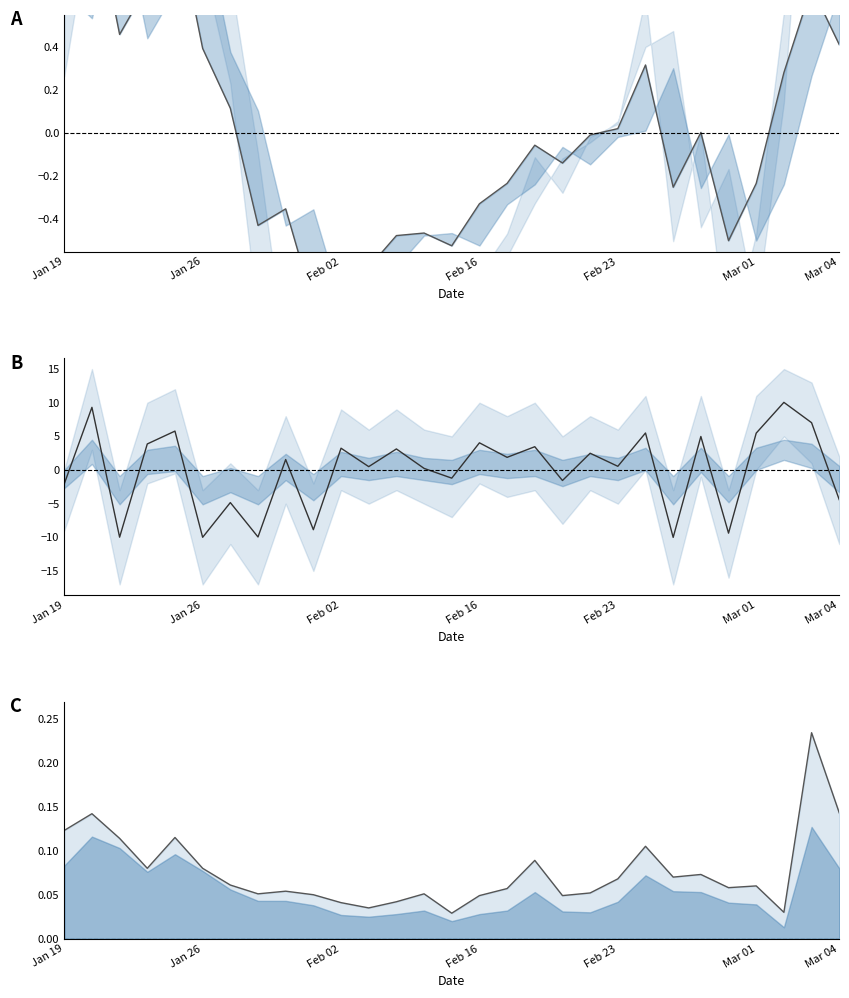

How many data points in 涨跌幅 are above 1?

15